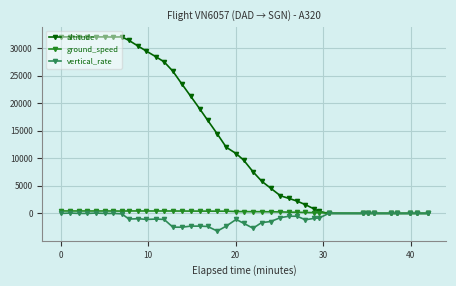

What are all the series names shown in the legend?

altitude, ground_speed, vertical_rate